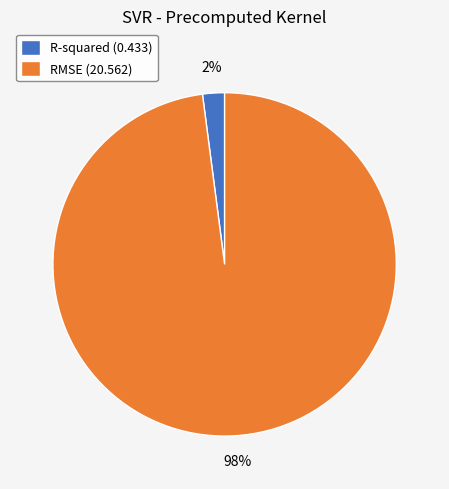

Which category has the smallest portion of the pie?

R-squared